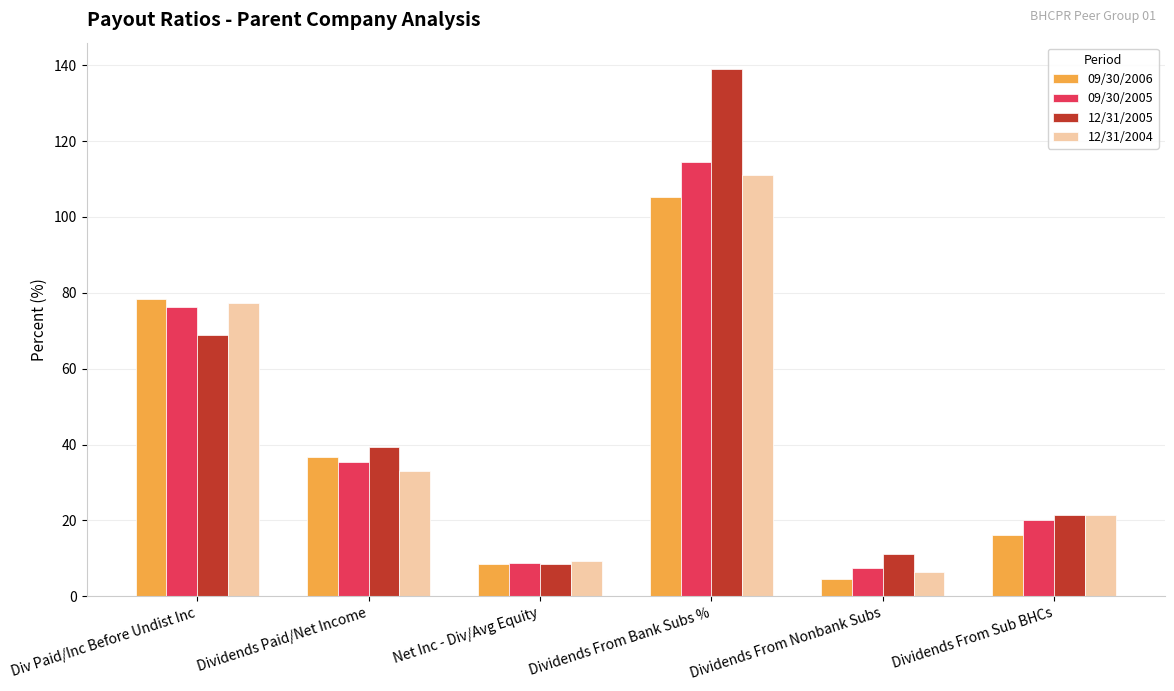

Reading left to right, transcribe all the data shown in this chart.

09/30/2006: Div Paid/Inc Before Undist Inc=78.3	Dividends Paid/Net Income=36.8	Net Inc - Div/Avg Equity=8.6	Dividends From Bank Subs %=105.4	Dividends From Nonbank Subs=4.7	Dividends From Sub BHCs=16.1
09/30/2005: Div Paid/Inc Before Undist Inc=76.2	Dividends Paid/Net Income=35.5	Net Inc - Div/Avg Equity=8.8	Dividends From Bank Subs %=114.4	Dividends From Nonbank Subs=7.3	Dividends From Sub BHCs=20.1
12/31/2005: Div Paid/Inc Before Undist Inc=68.9	Dividends Paid/Net Income=39.5	Net Inc - Div/Avg Equity=8.5	Dividends From Bank Subs %=139.0	Dividends From Nonbank Subs=11.2	Dividends From Sub BHCs=21.4
12/31/2004: Div Paid/Inc Before Undist Inc=77.4	Dividends Paid/Net Income=33.1	Net Inc - Div/Avg Equity=9.3	Dividends From Bank Subs %=111.0	Dividends From Nonbank Subs=6.4	Dividends From Sub BHCs=21.5